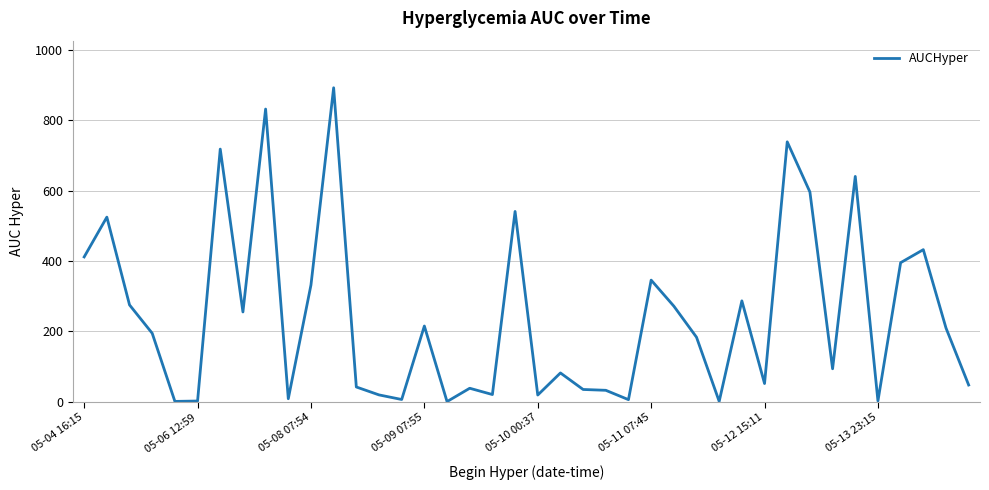

What is the greatest value displayed?

892.5